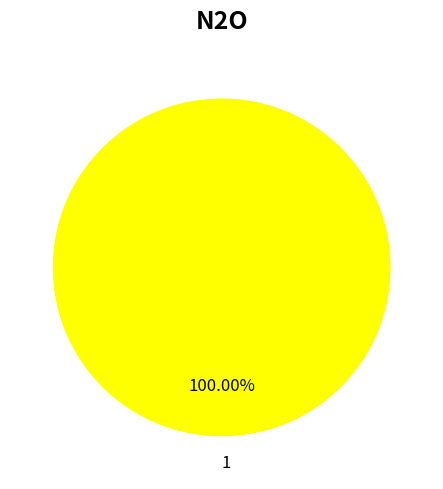

Rank the categories by value from lowest to highest.

1